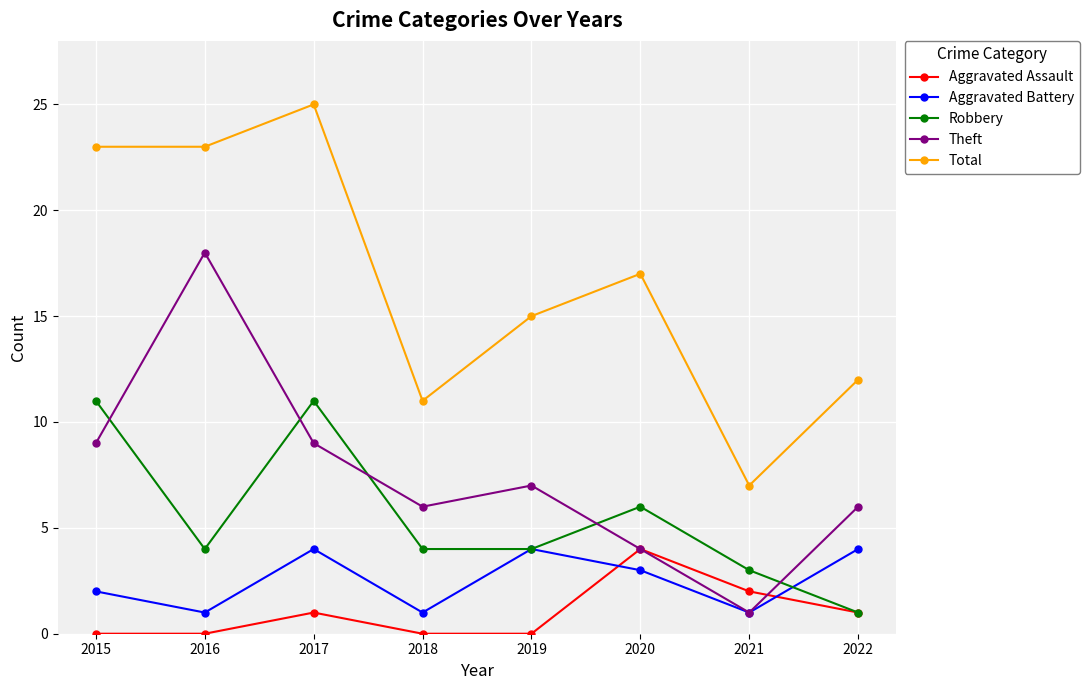

Which series has the largest total across all categories?

Total